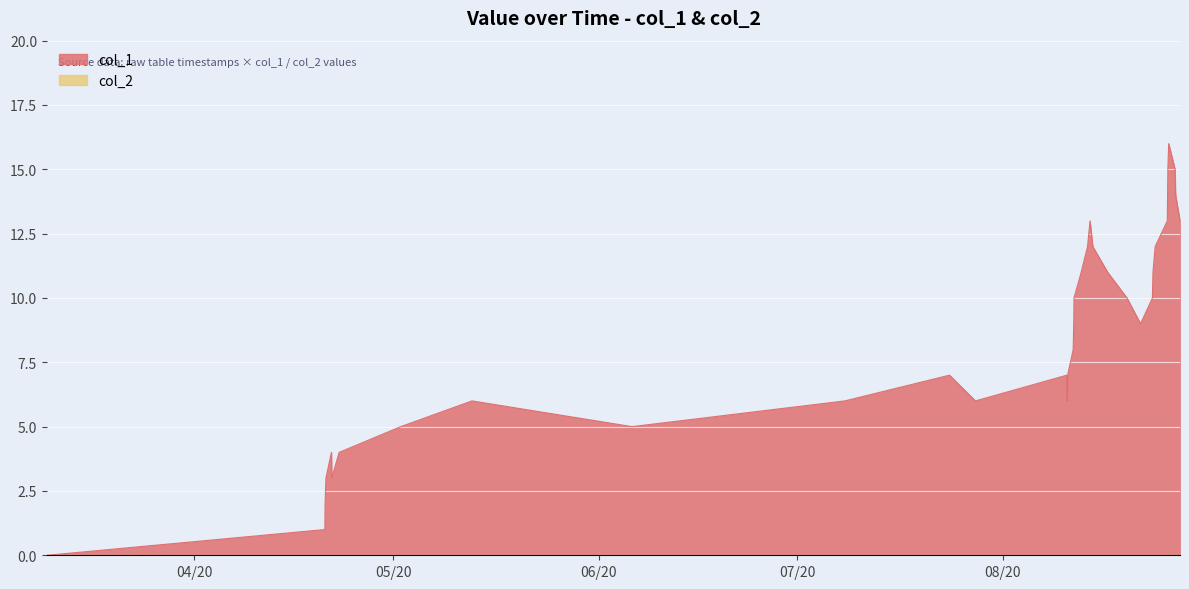

What is the change in value from 1597075733 to 1597165857?

+2